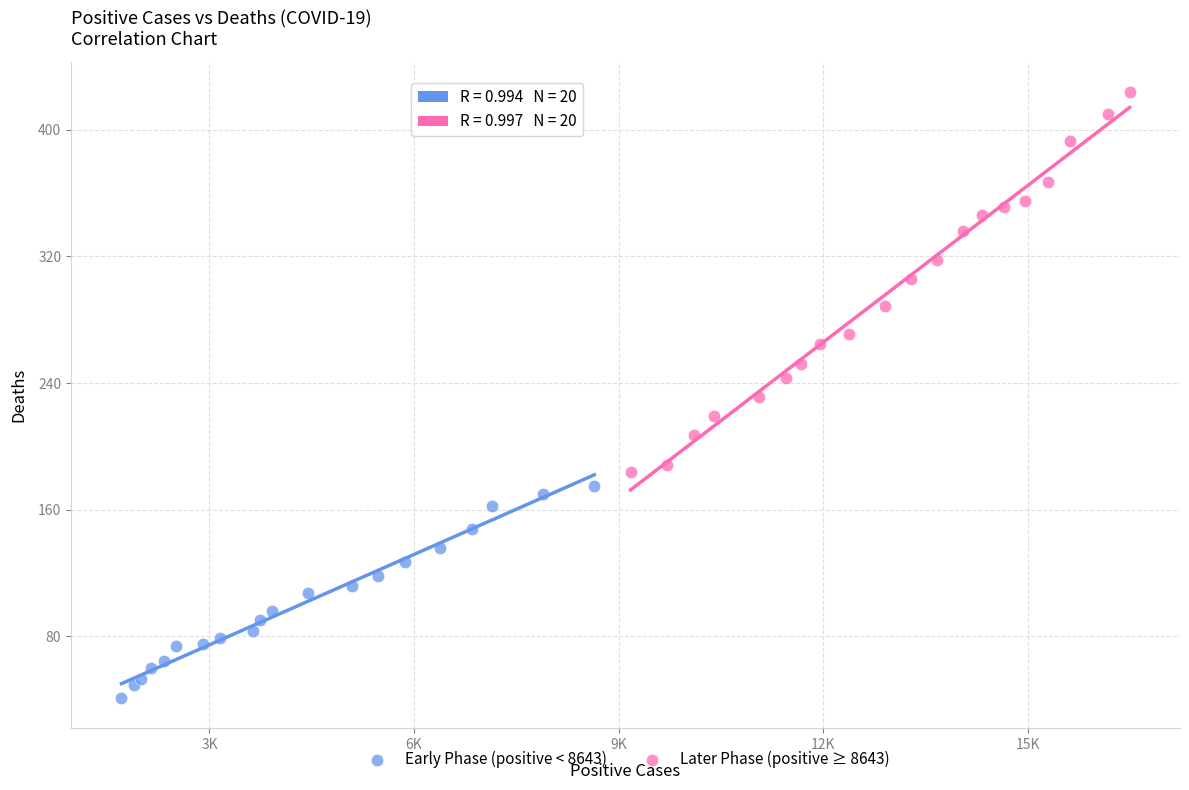

Which series reaches the maximum Y coordinate?

Later Phase (positive ≥ 8643)